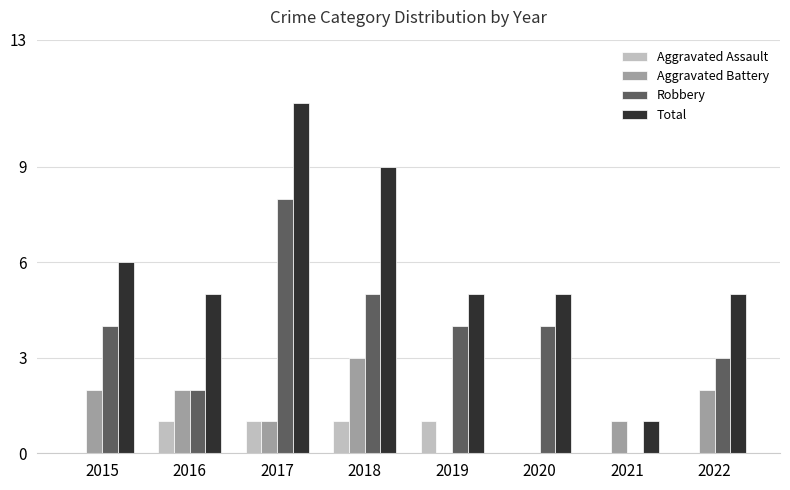

Which label corresponds to the largest value in the chart?

2017